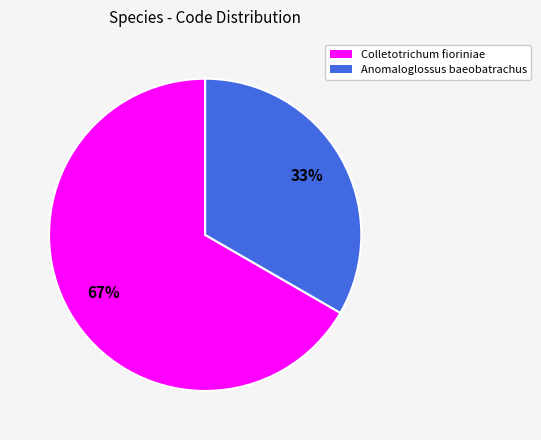

How many segments does this pie chart have?

2